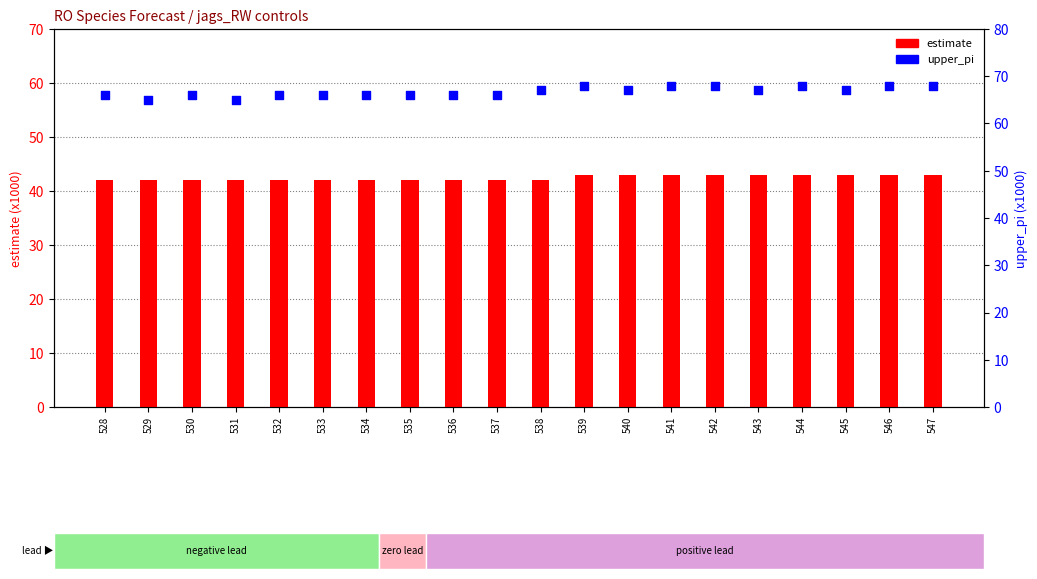

Is the value of estimate at 536 greater than the value of upper_pi at 541?

No